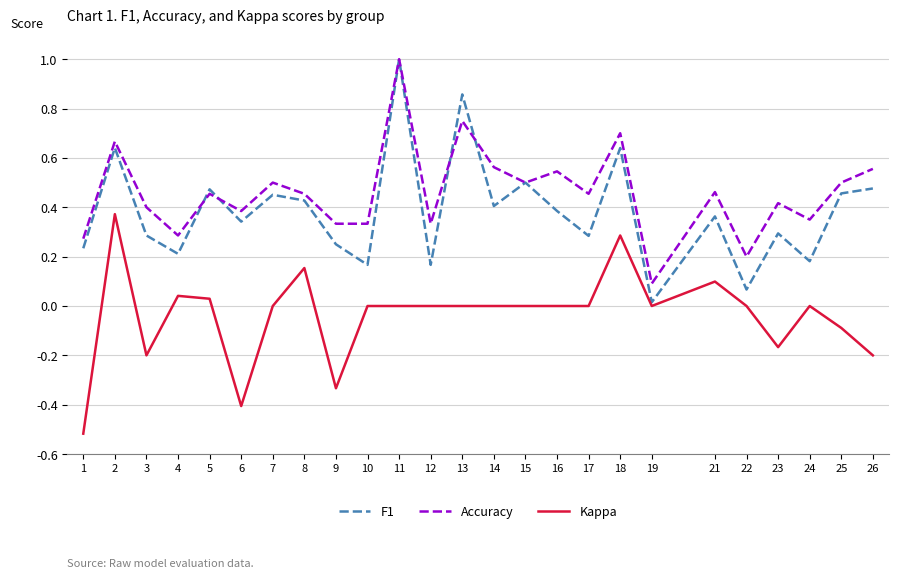

What is the maximum value shown in the chart?

1.0